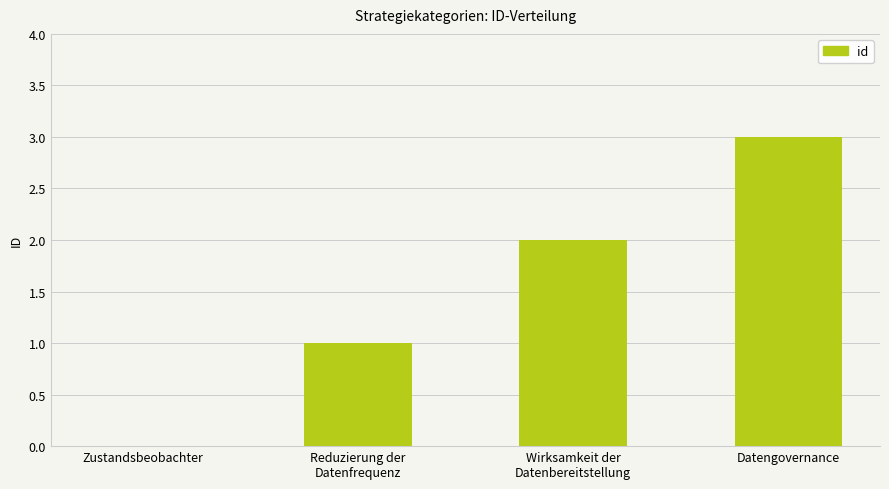

Count the values in the range 1 to 3.

3